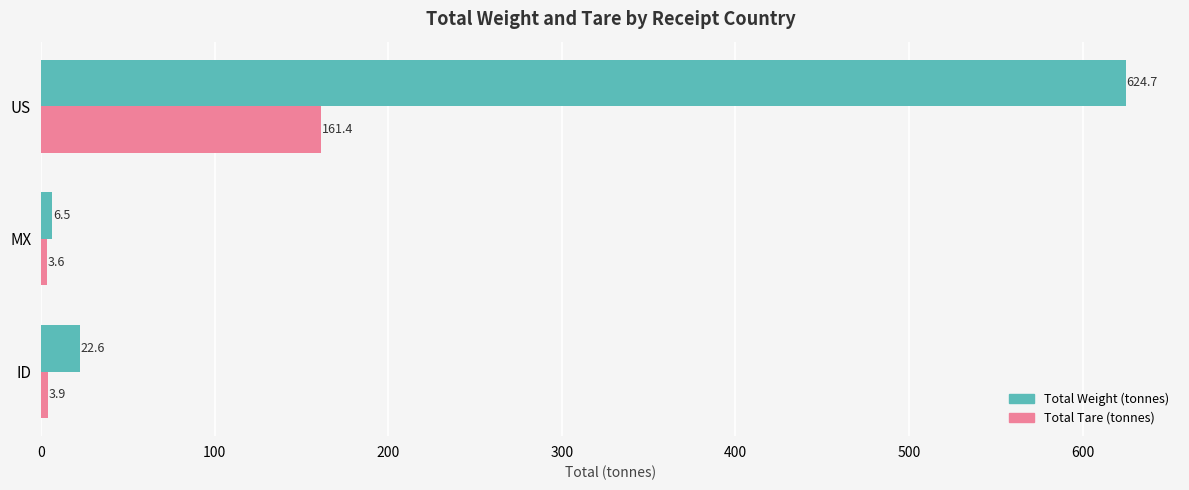

Count the number of categories in the chart.

3